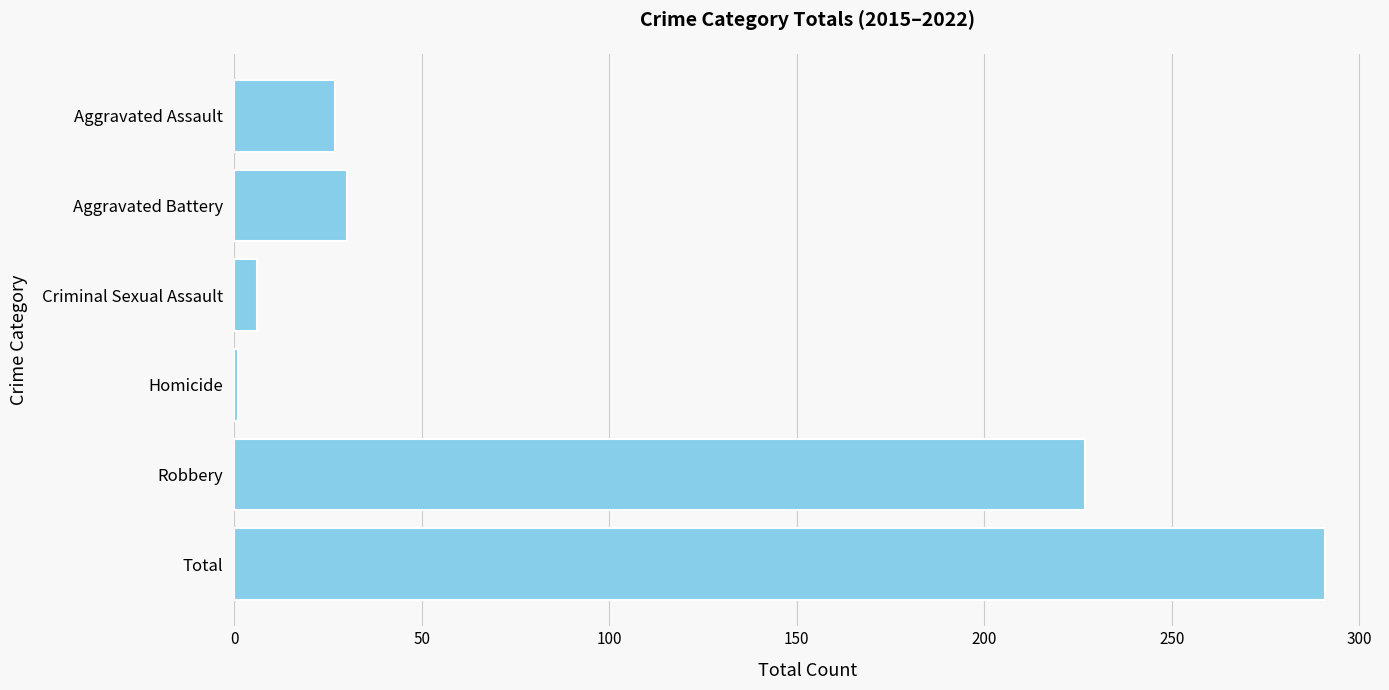

Reading bottom to top, what are all the values shown in this chart?

291	227	1	6	30	27